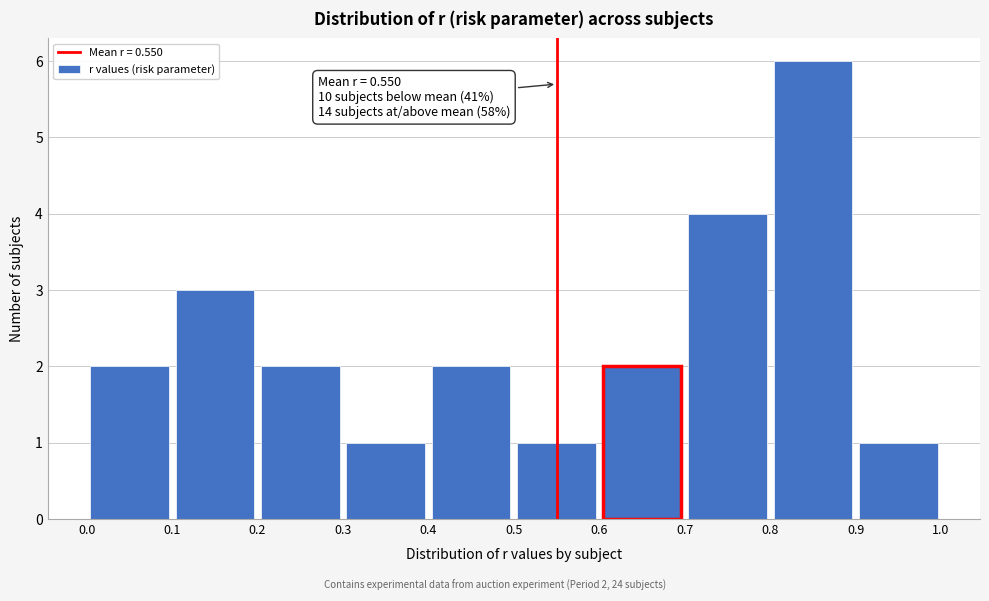

Over which range of the x-axis is the bar tallest?

0.8 to 0.9